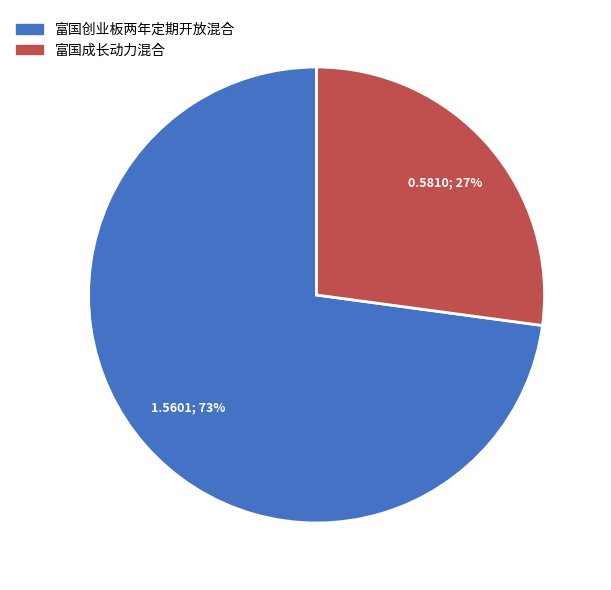

Is it true that 富国创业板两年定期开放混合 is 60% of the pie?

False